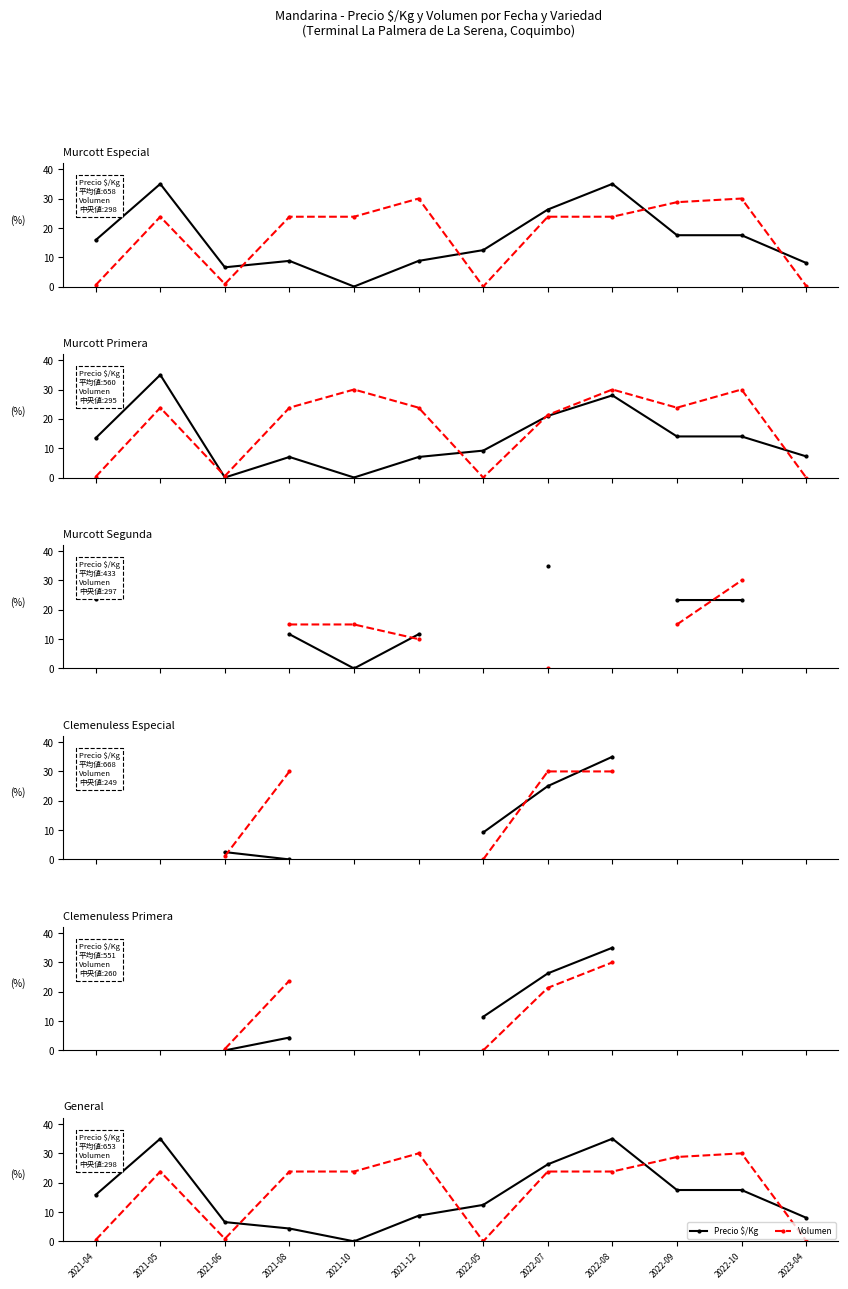

Which label corresponds to the smallest value in the chart?

2021-10